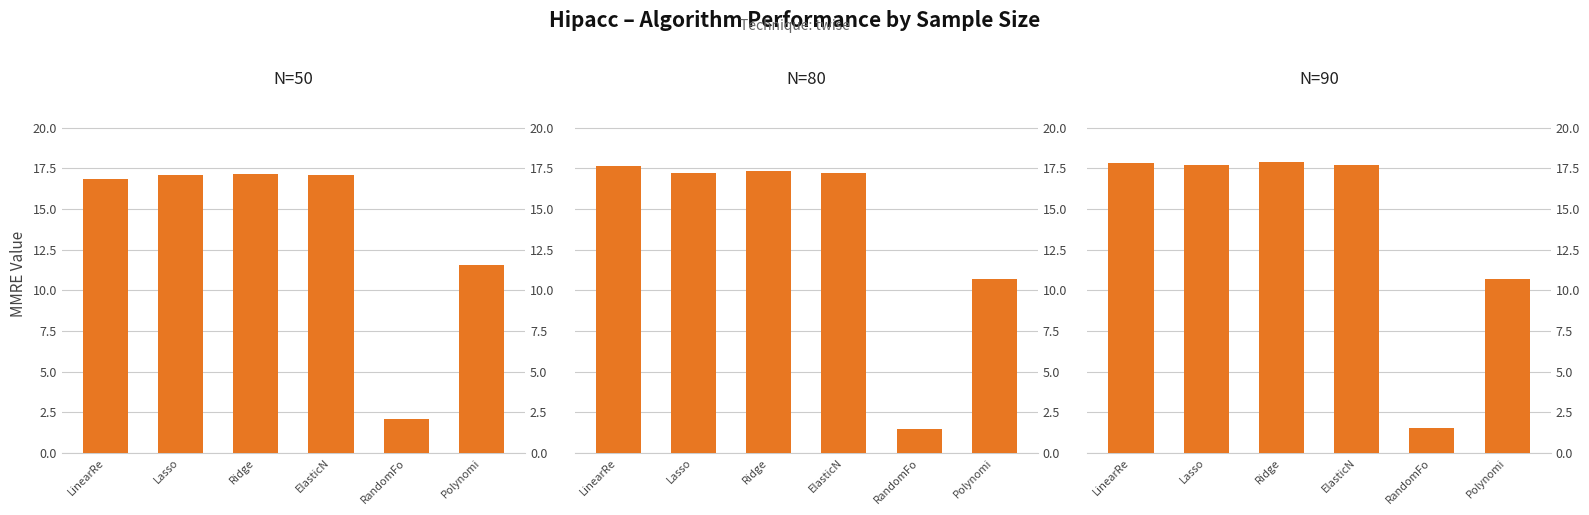

What is the total value across all series at RandomFo?

5.1